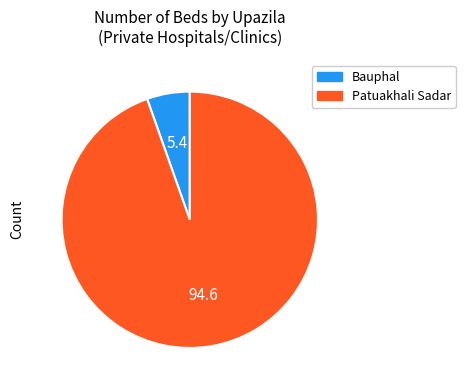

Do Bauphal and Patuakhali Sadar together represent more than half of the pie?

Yes